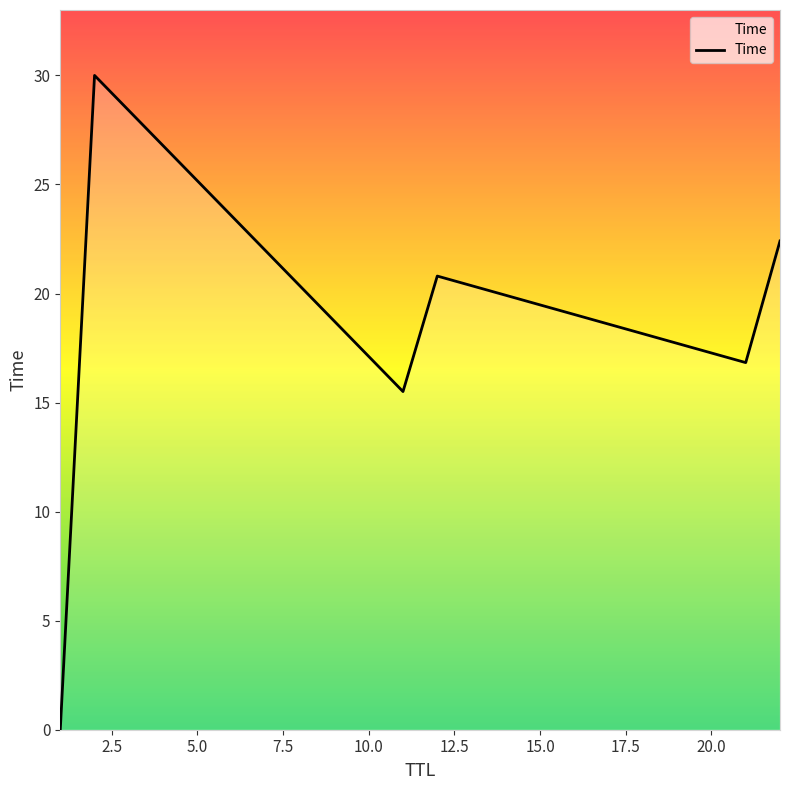

What is the average value?

17.6